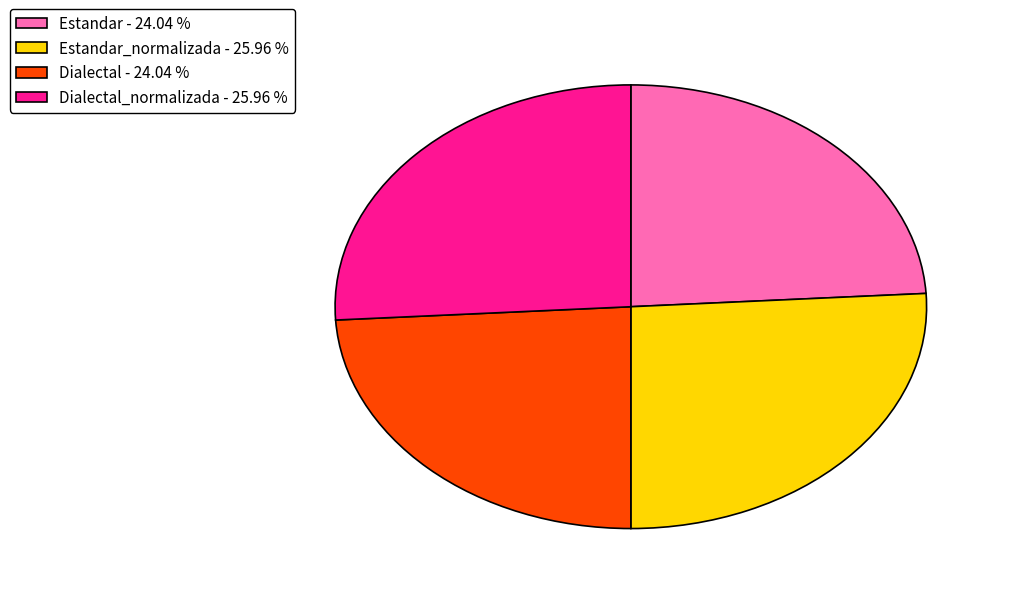

Which has a higher value, Dialectal - 24.04 % or Dialectal_normalizada - 25.96 %?

Dialectal_normalizada - 25.96 %